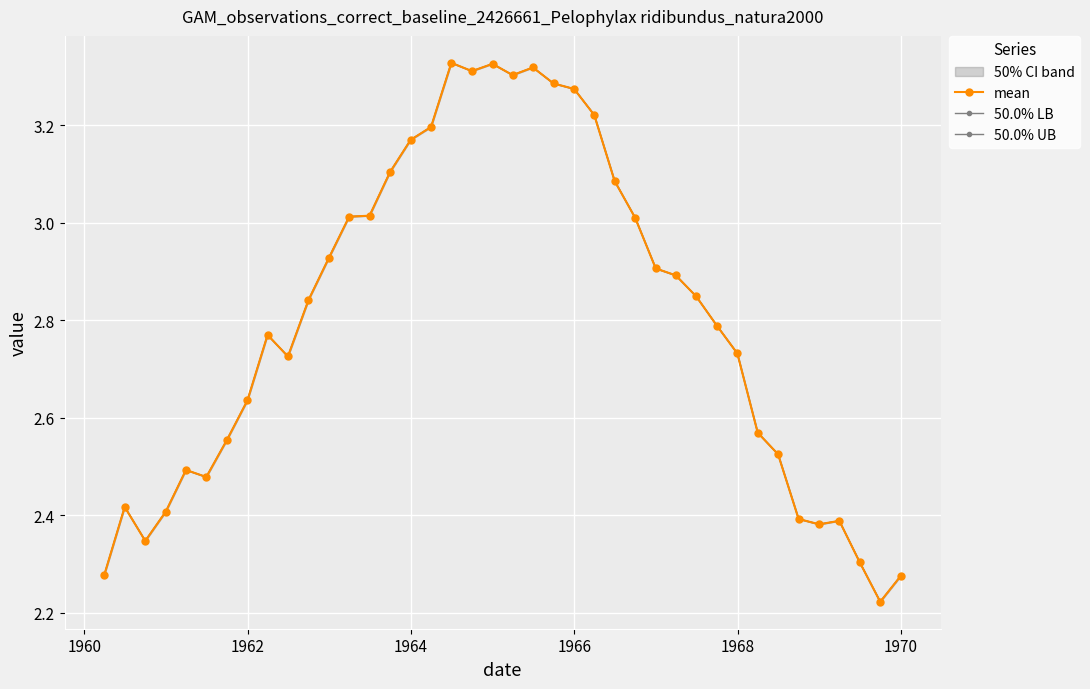

Count the number of categories in the chart.

40